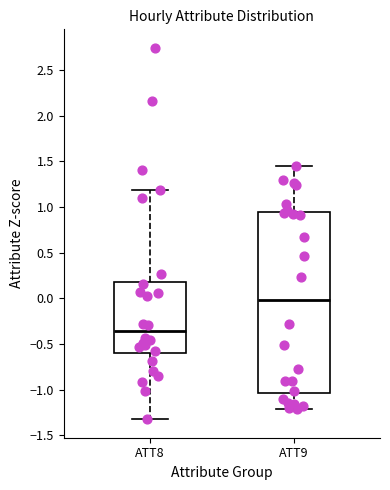

Comparing the boxes themselves (not the whiskers), which one is the tallest?

ATT9